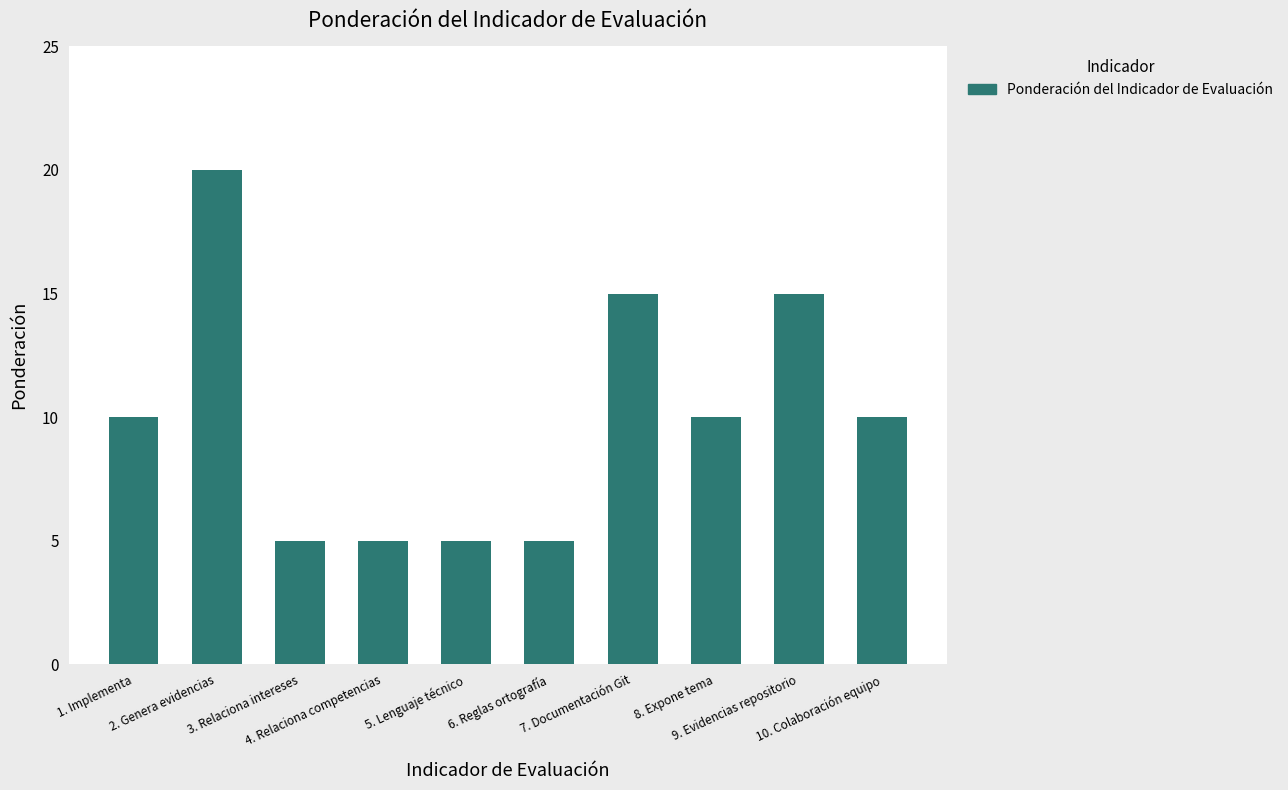

Count the number of categories in the chart.

10